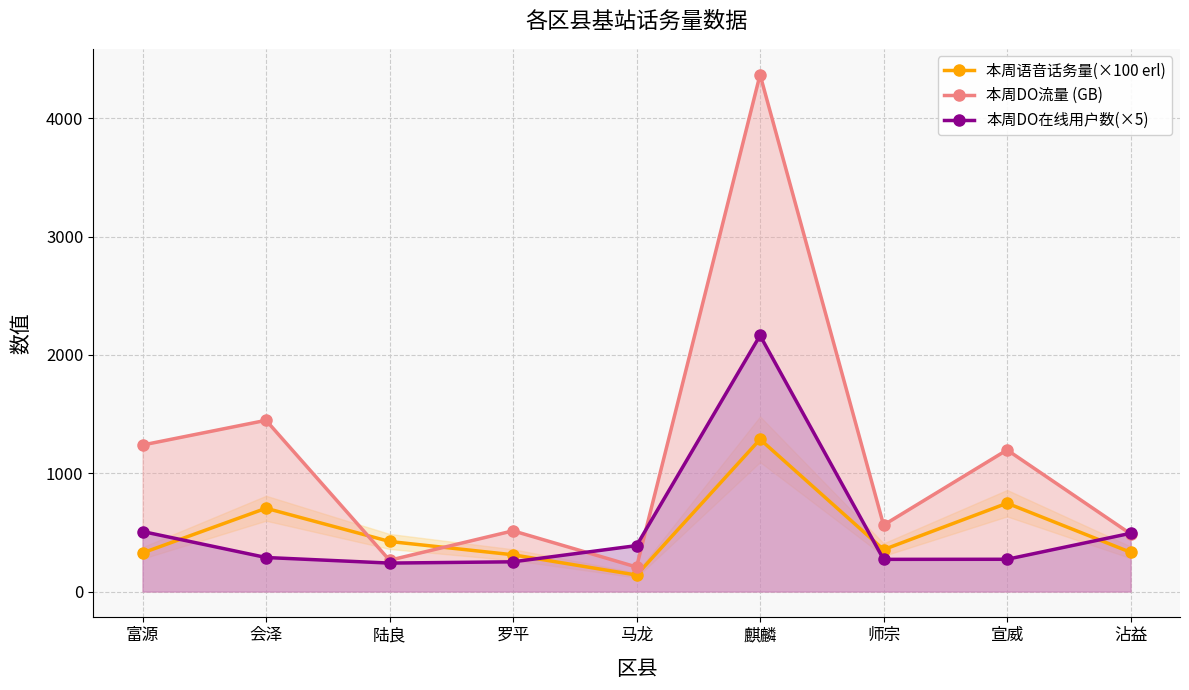

What is the label of the 5th point from the left?

马龙